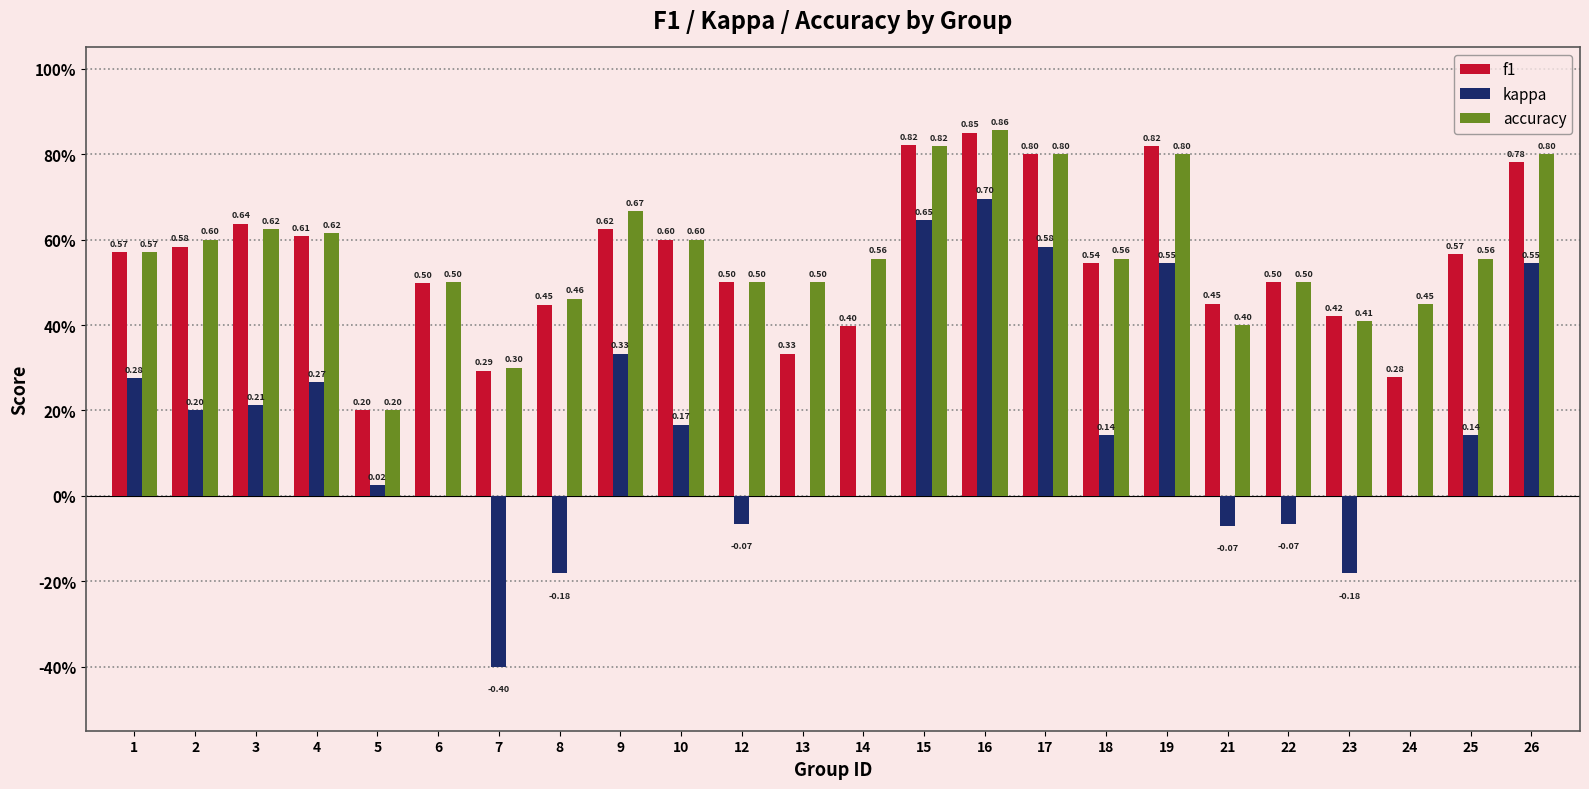

What are all the series names shown in the legend?

f1, kappa, accuracy